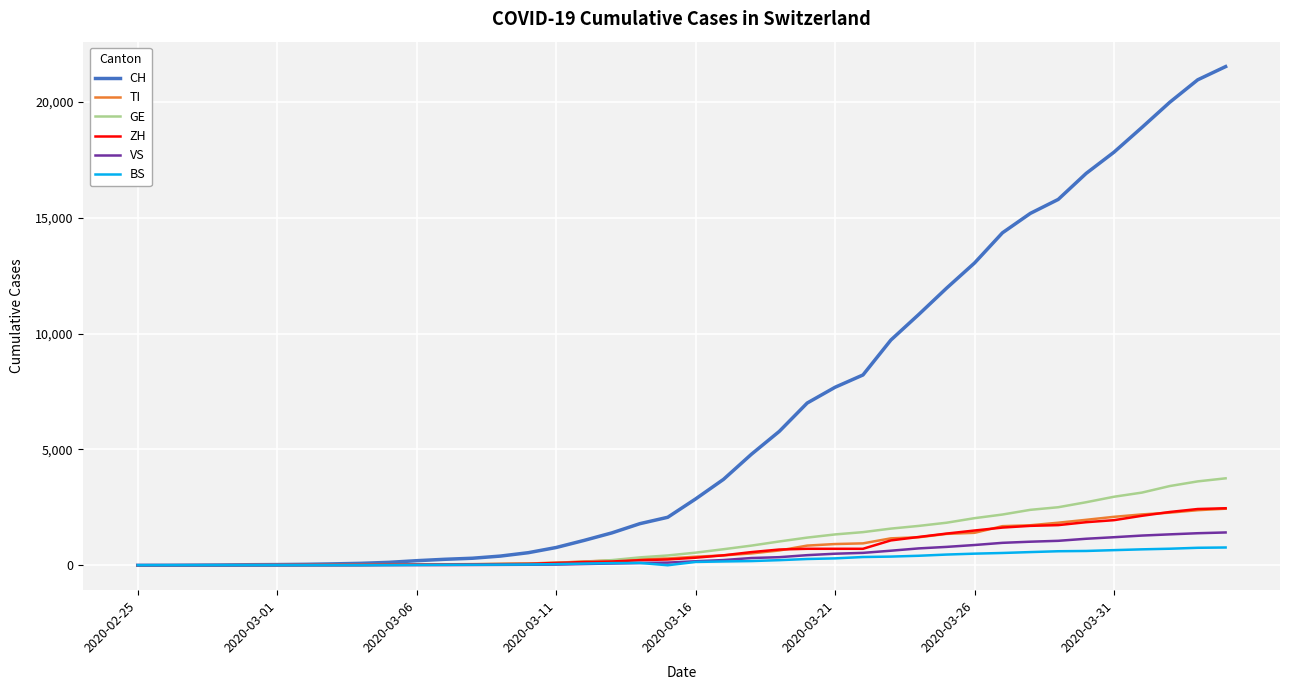

What is the greatest value displayed?

21529